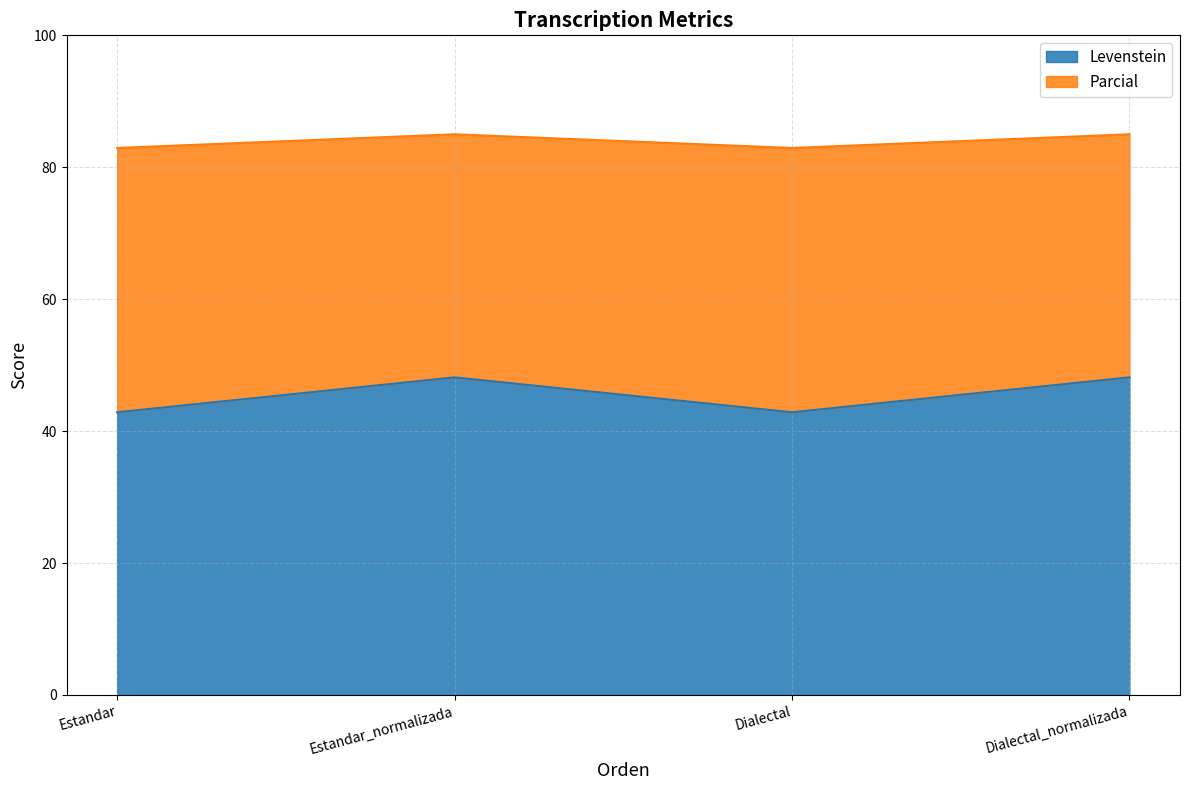

Rank the series at Dialectal from lowest to highest value.

Levenstein, Parcial